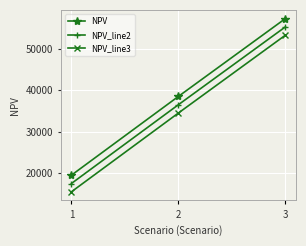

List the series in order of their peak value, lowest first.

NPV_line3, NPV_line2, NPV